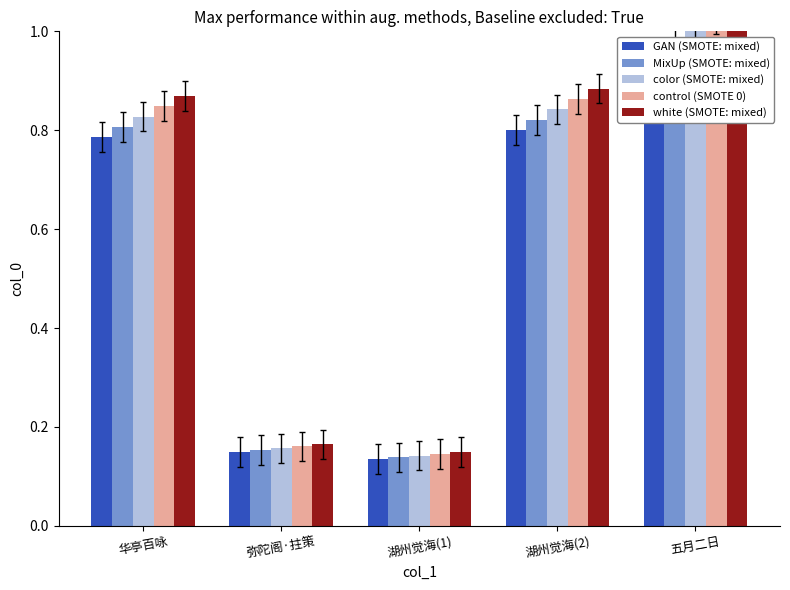

What is the maximum value shown in the chart?

1.1